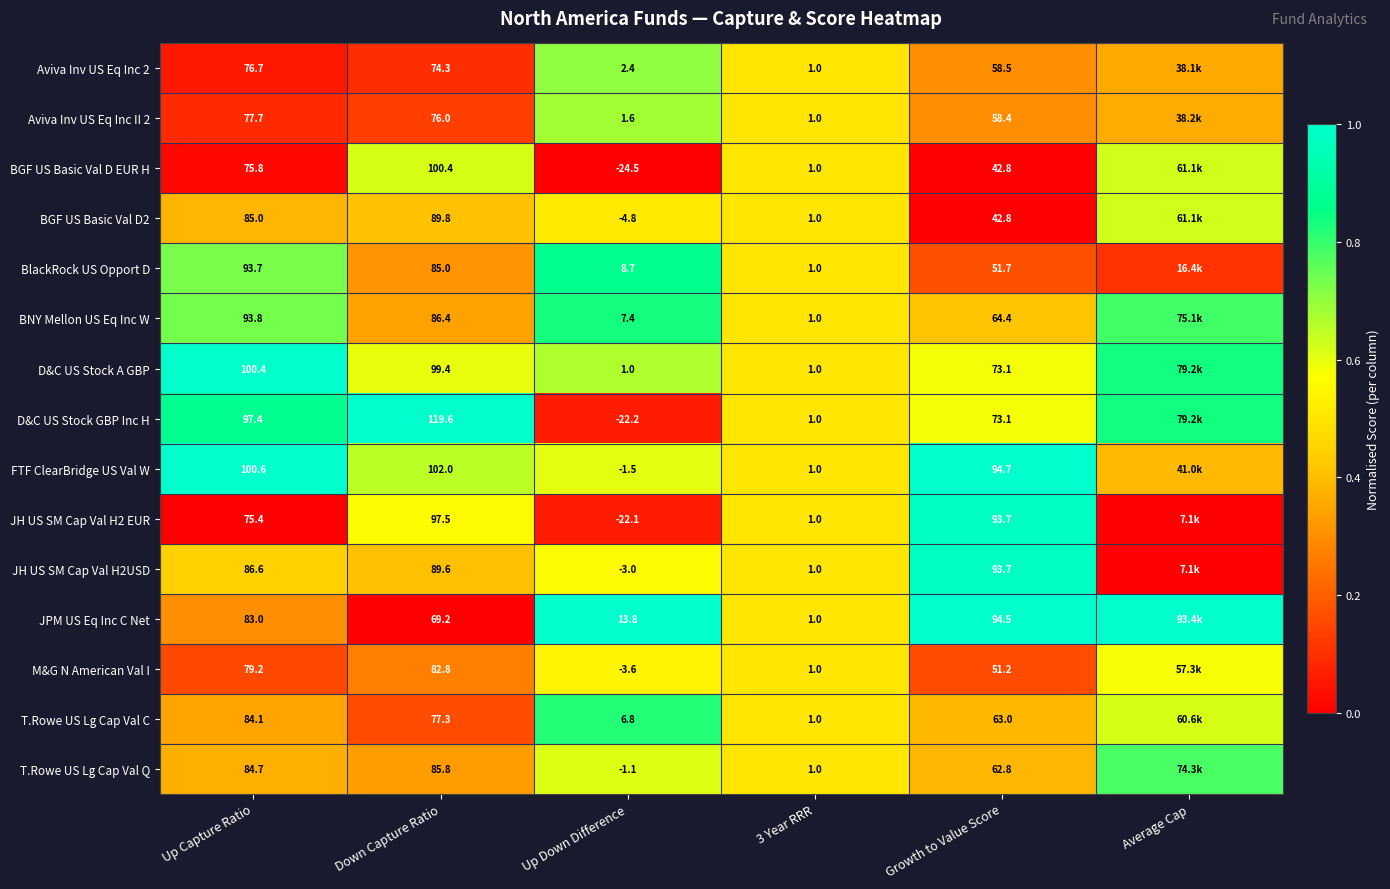

Count the number of categories in the chart.

6